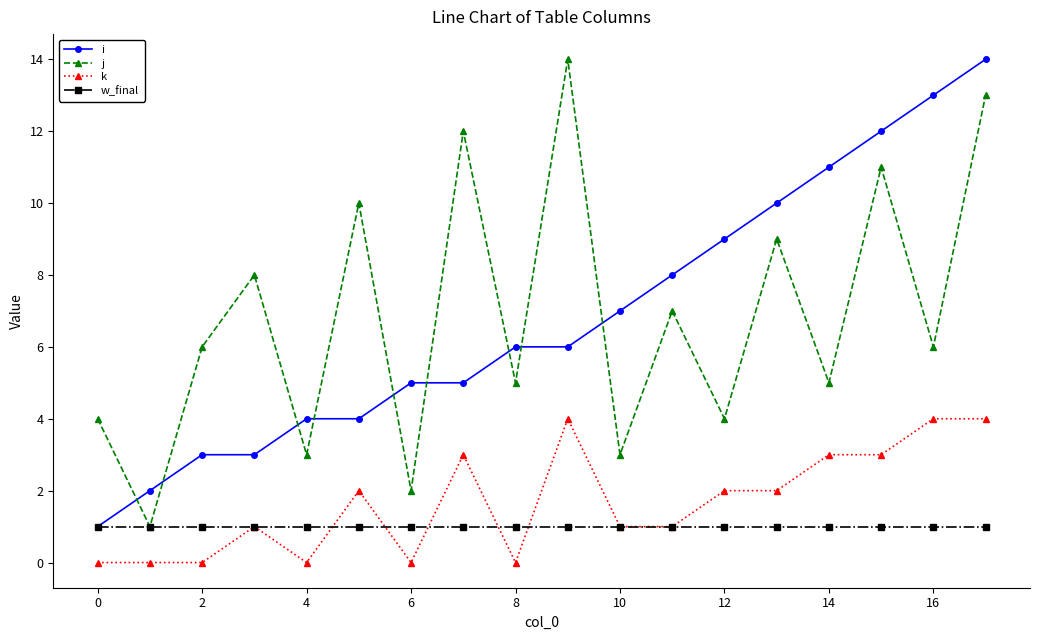

True or false: k has more than 1 interior local peaks.

True